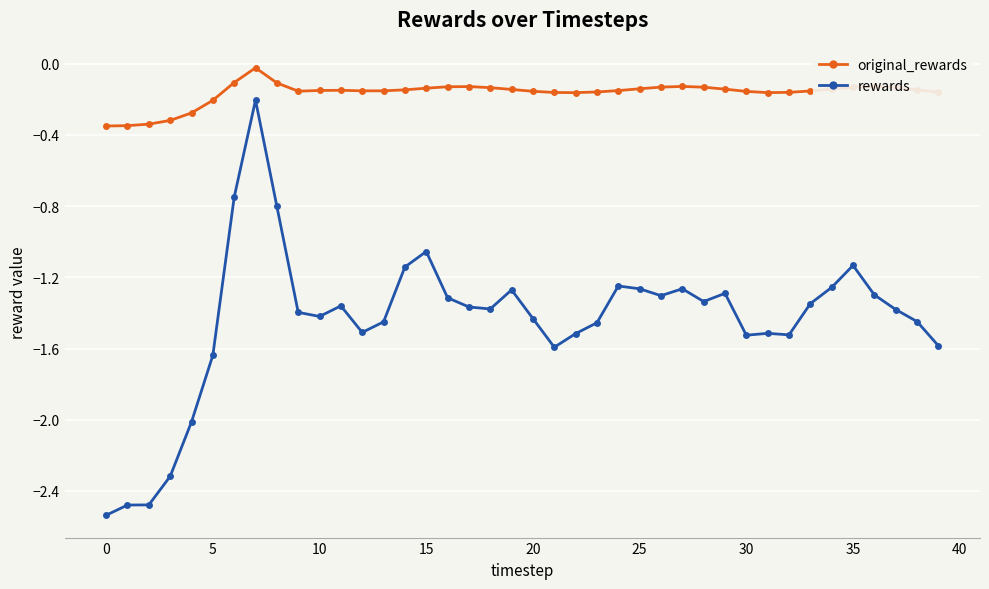

True or false: rewards and original_rewards cross at least once.

False